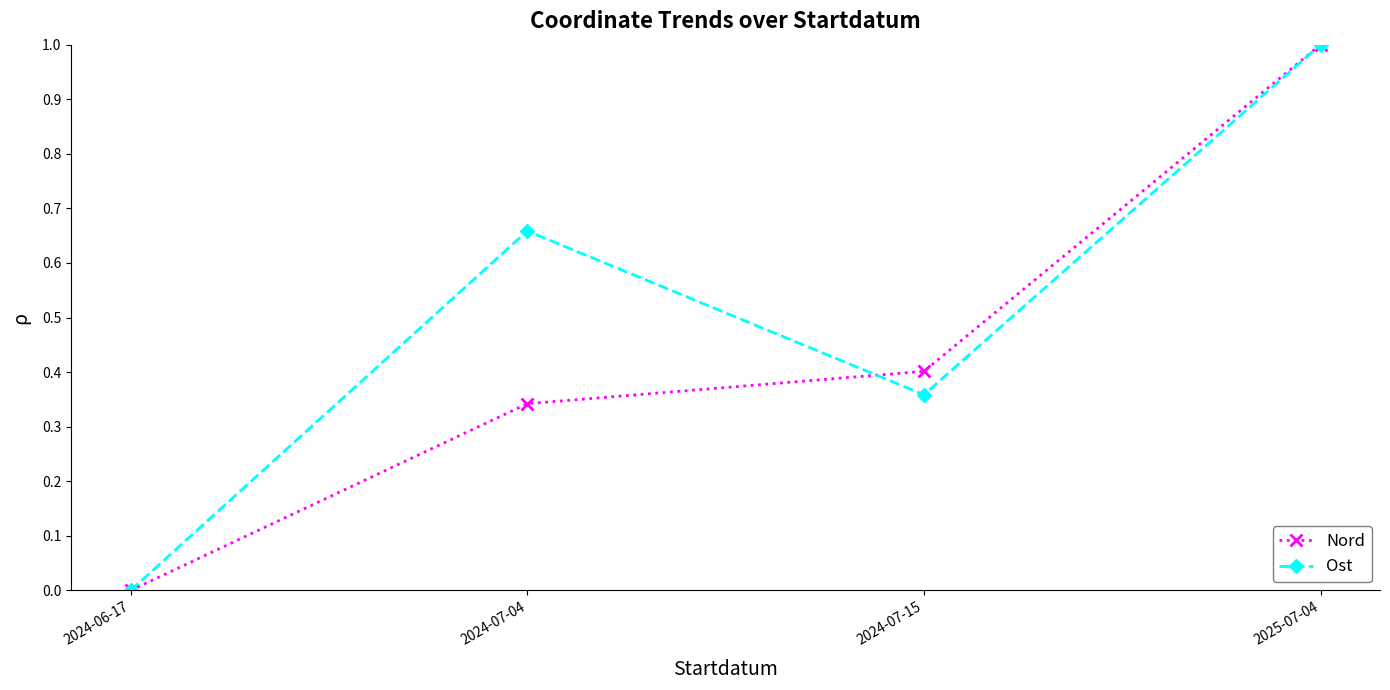

What position from the left is 2025-07-04?

4